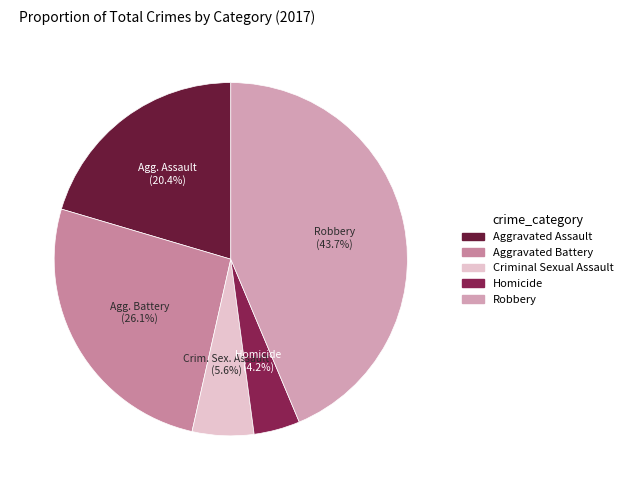

To the nearest percent, what percentage of the pie is Robbery?

44%